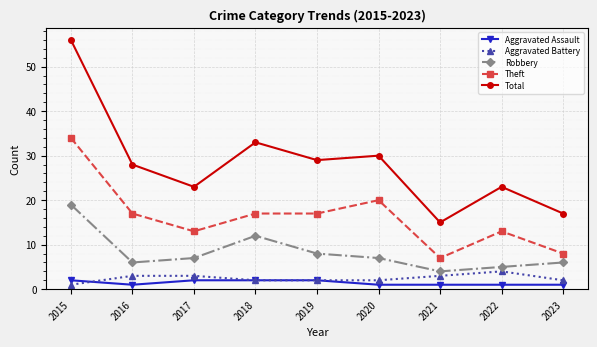

Is the value of Aggravated Battery at 2019 greater than the value of Theft at 2018?

No